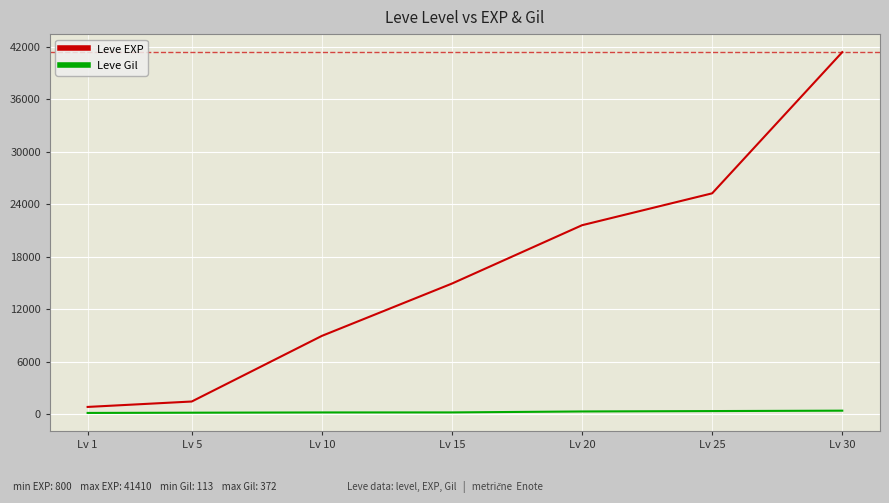

What are all the series names shown in the legend?

Leve EXP, Leve Gil